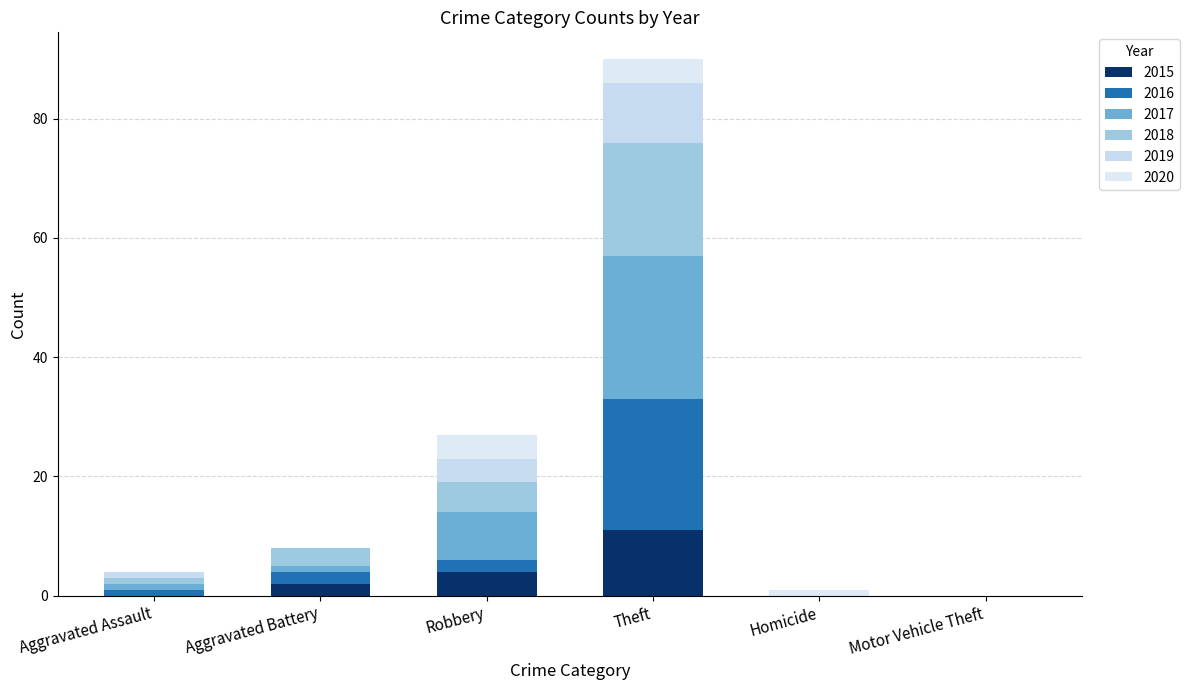

How many distinct data groups are displayed?

6